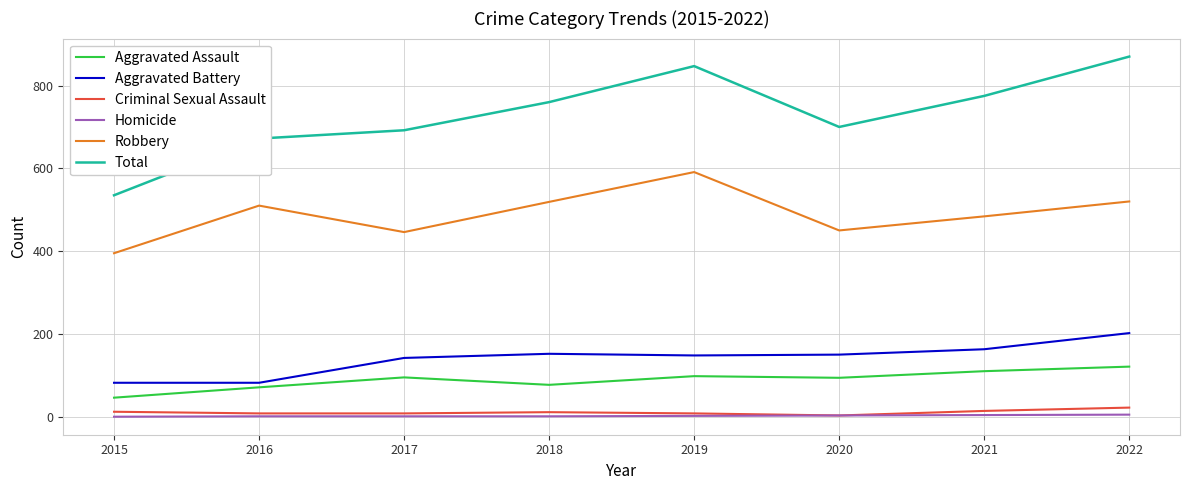

At which category is the sum across all series the highest?

2022